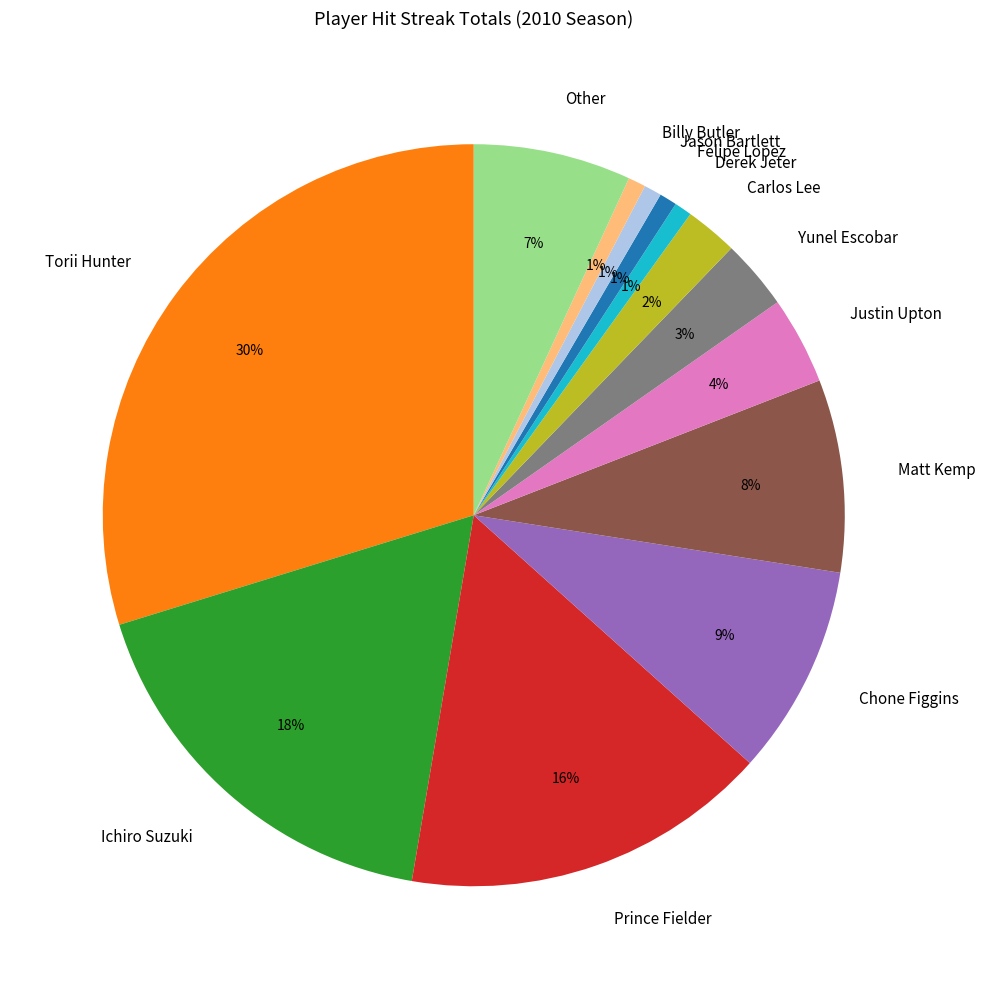

Combined, do Torii Hunter and Felipe Lopez account for over 50%?

No